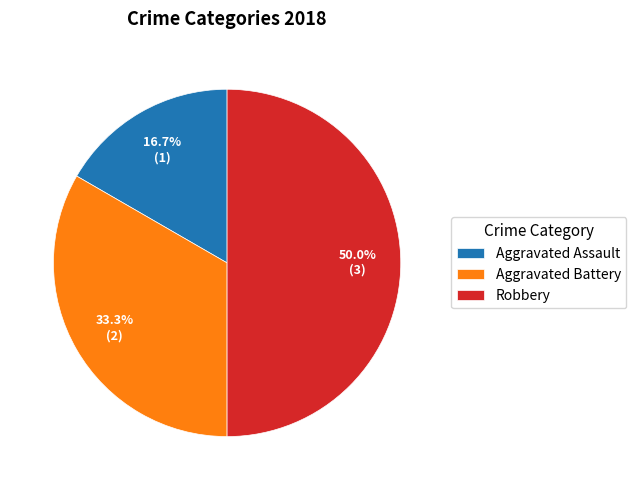

What is the ratio of the value at Aggravated Assault to the value at Robbery?

0.3